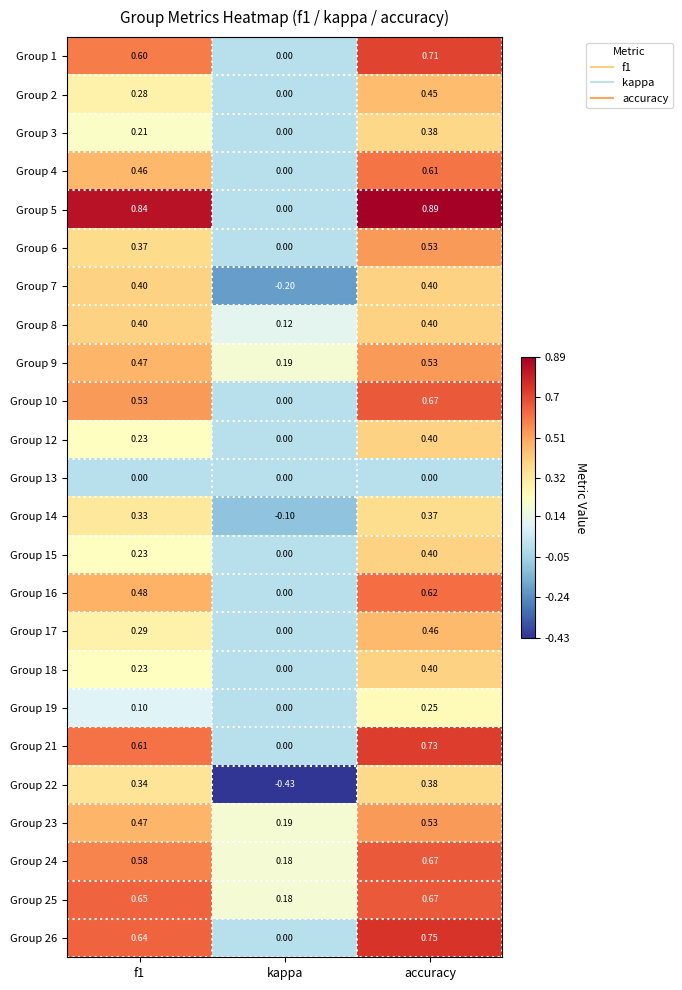

Is the value of Group 7 at kappa greater than the value of Group 10 at accuracy?

No